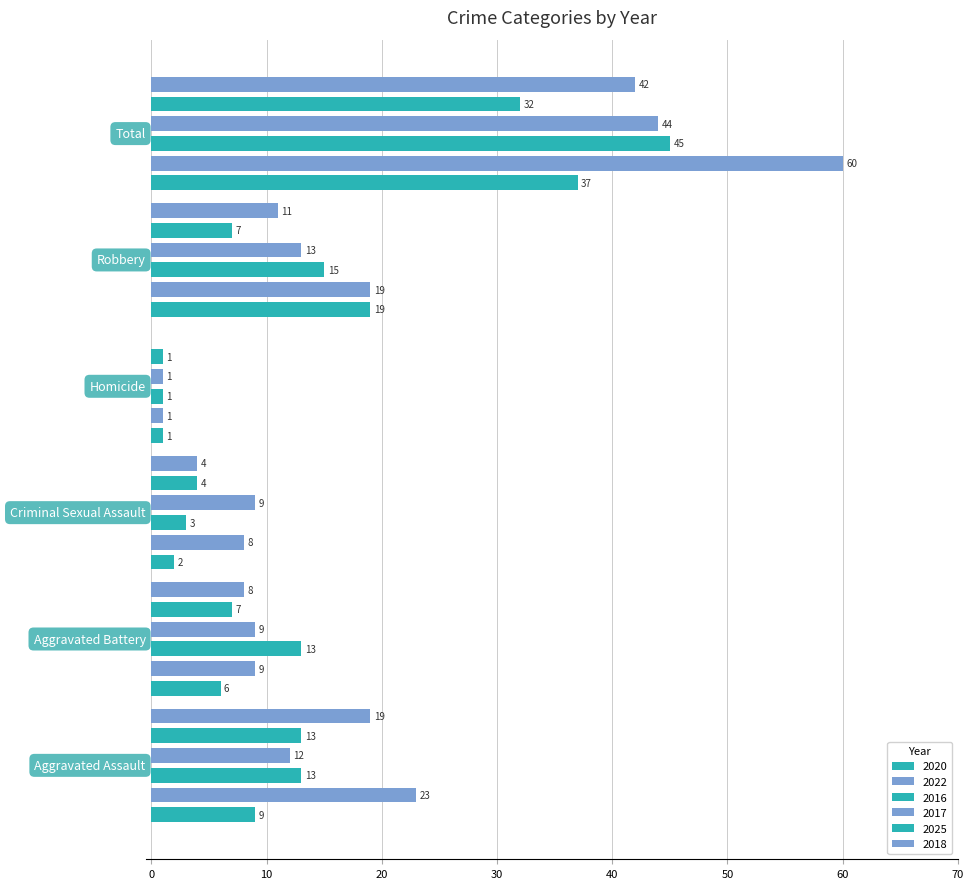

Read the 2017 value at Aggravated Assault, to the nearest 5.

10